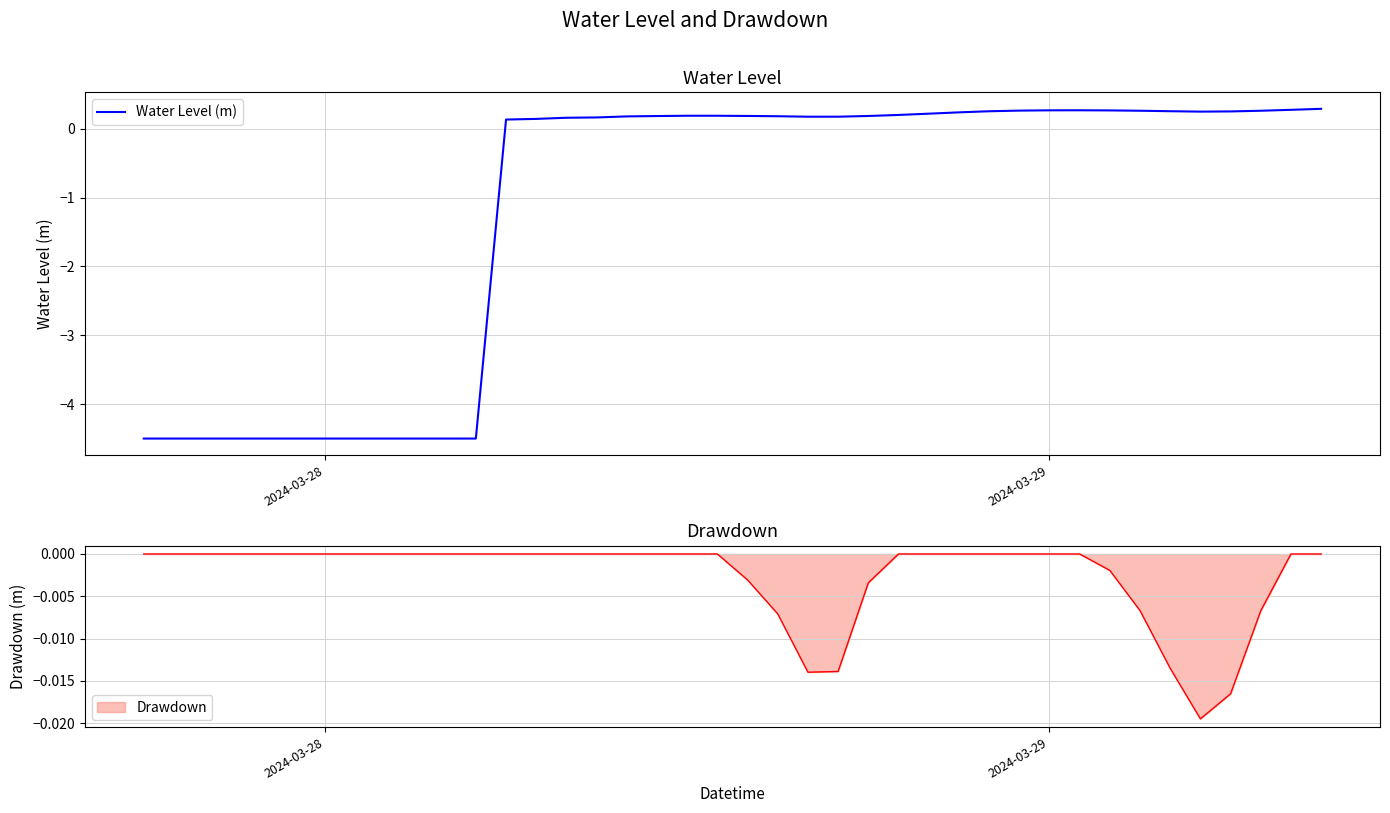

True or false: the data has more than 1 interior local peaks.

True